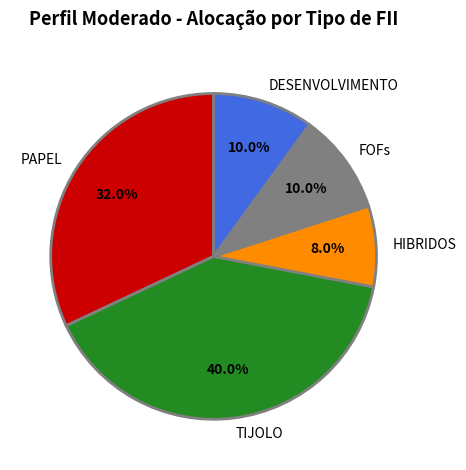

Which category has the biggest portion of the pie?

TIJOLO